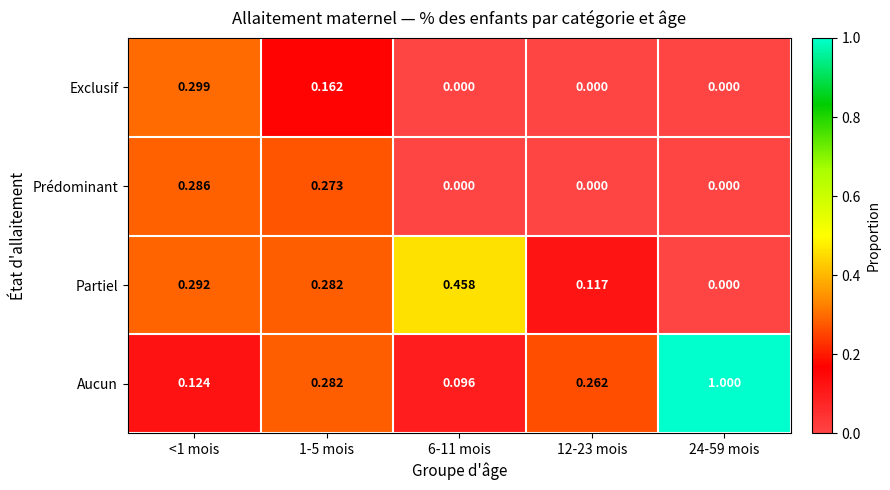

List the series in order of their peak value, lowest first.

Prédominant, Exclusif, Partiel, Aucun